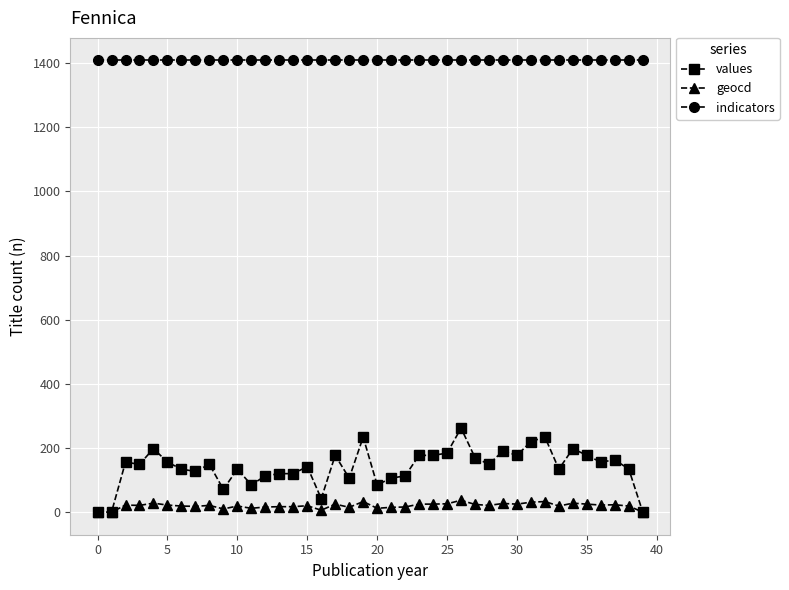

Rank the series by their maximum value, from highest to lowest.

indicators, values, geocd